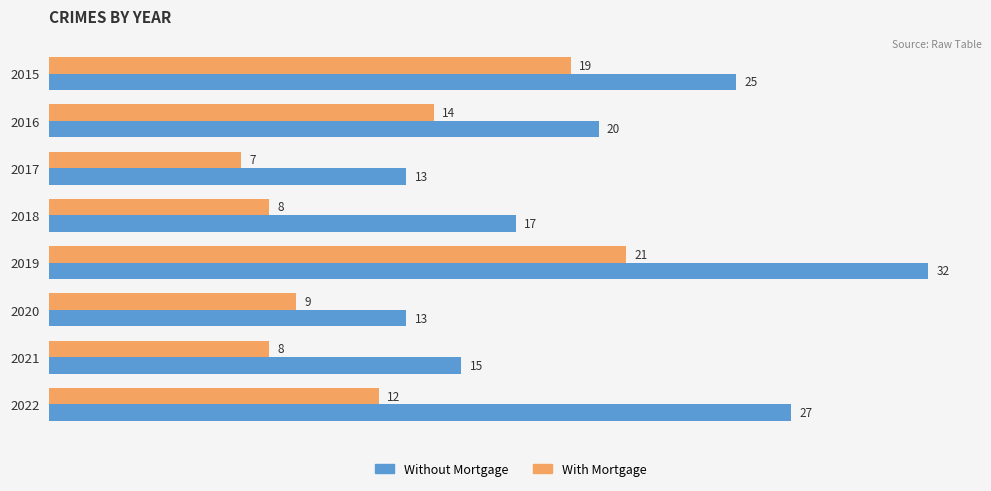

Which series has the largest range (max minus min)?

Without Mortgage